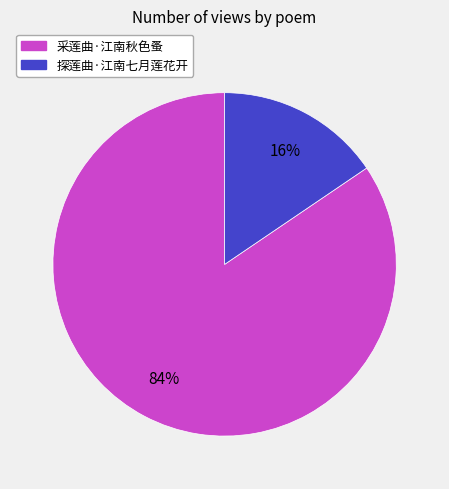

Which has a higher value, 探莲曲·江南七月莲花开 or 采莲曲·江南秋色蚤?

采莲曲·江南秋色蚤